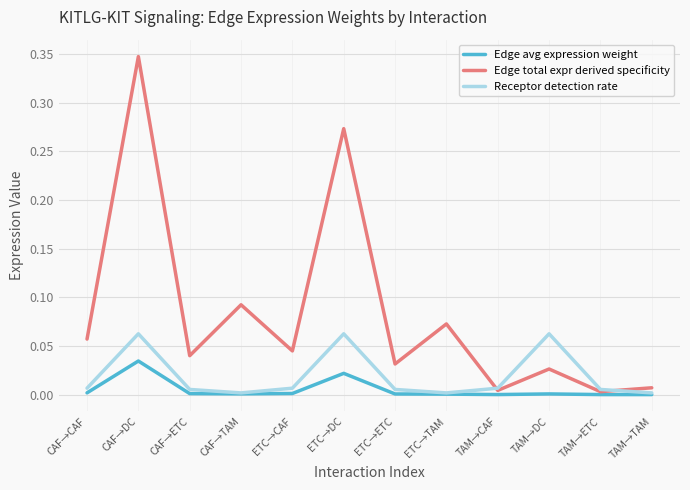

At how many categories does at least one series exceed 0?

12